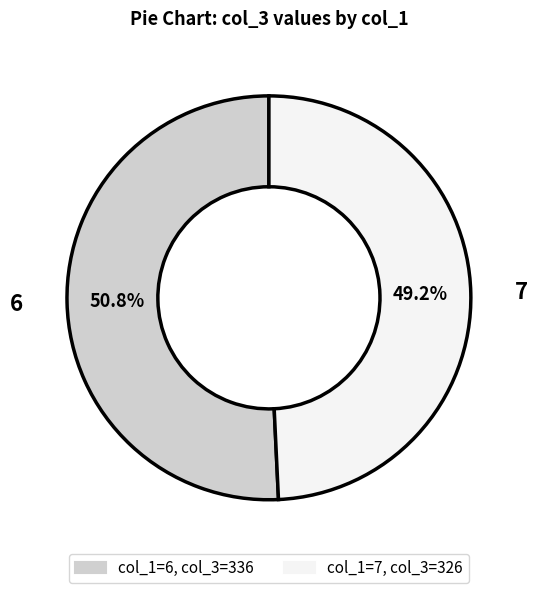

To the nearest percent, what percentage of the pie is 7?

49%